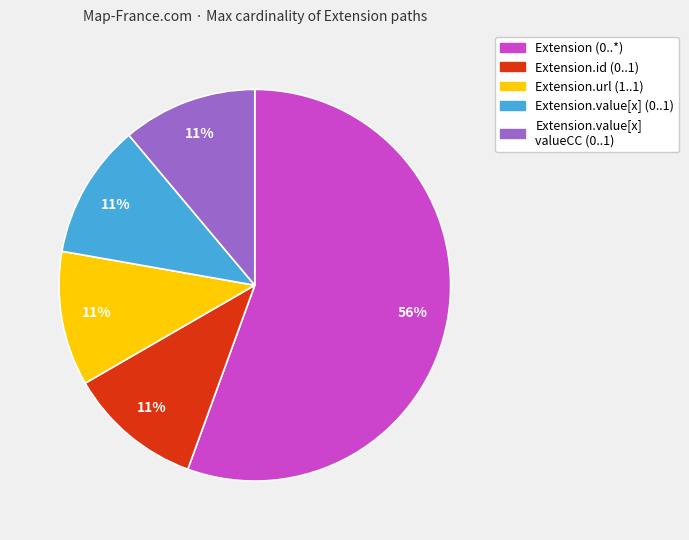

Is there a majority slice in this chart?

Yes